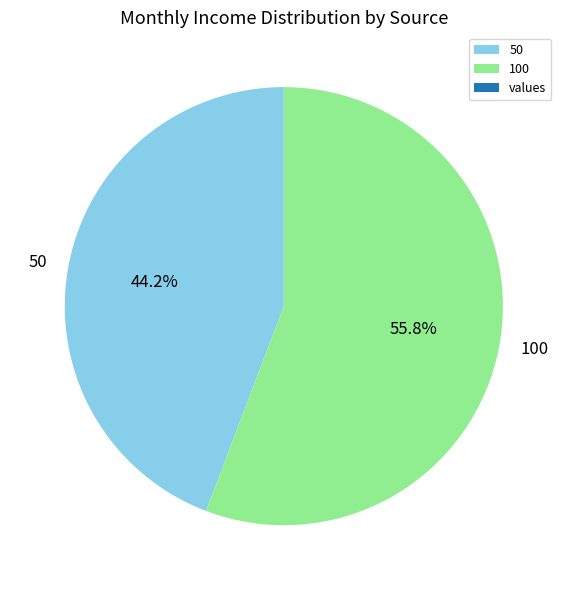

To the nearest percent, what portion does 100 represent?

56%